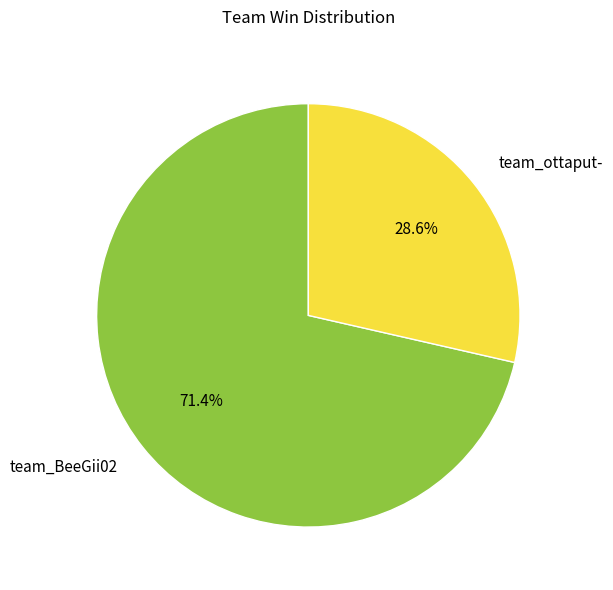

Which slice is the largest?

team_BeeGii02